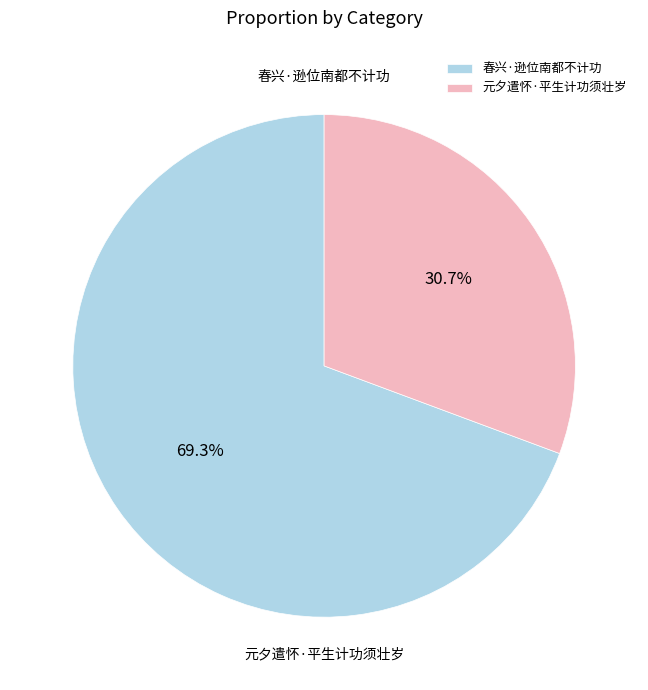

Does any single category account for the majority?

Yes